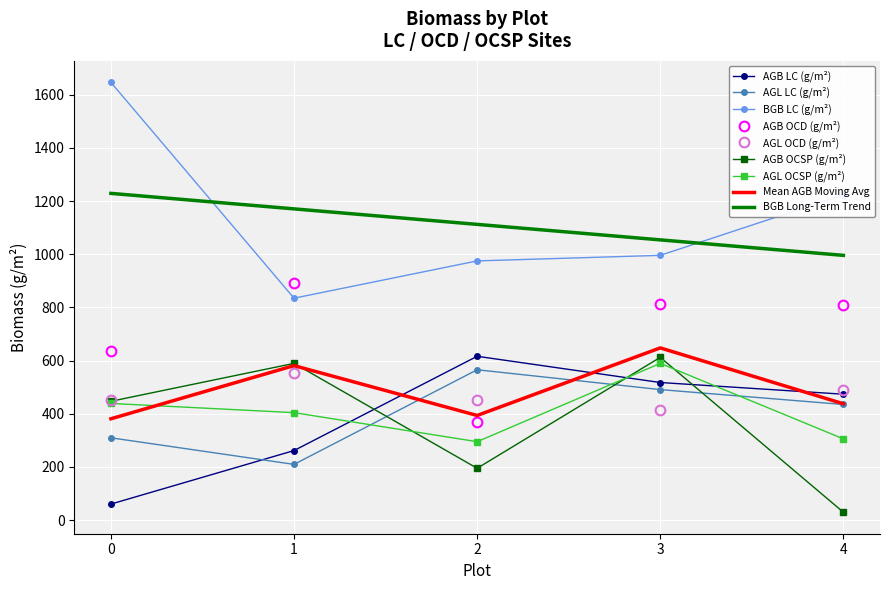

The value of Mean AGB Moving Avg at 1 is 894.3. True or false?

False